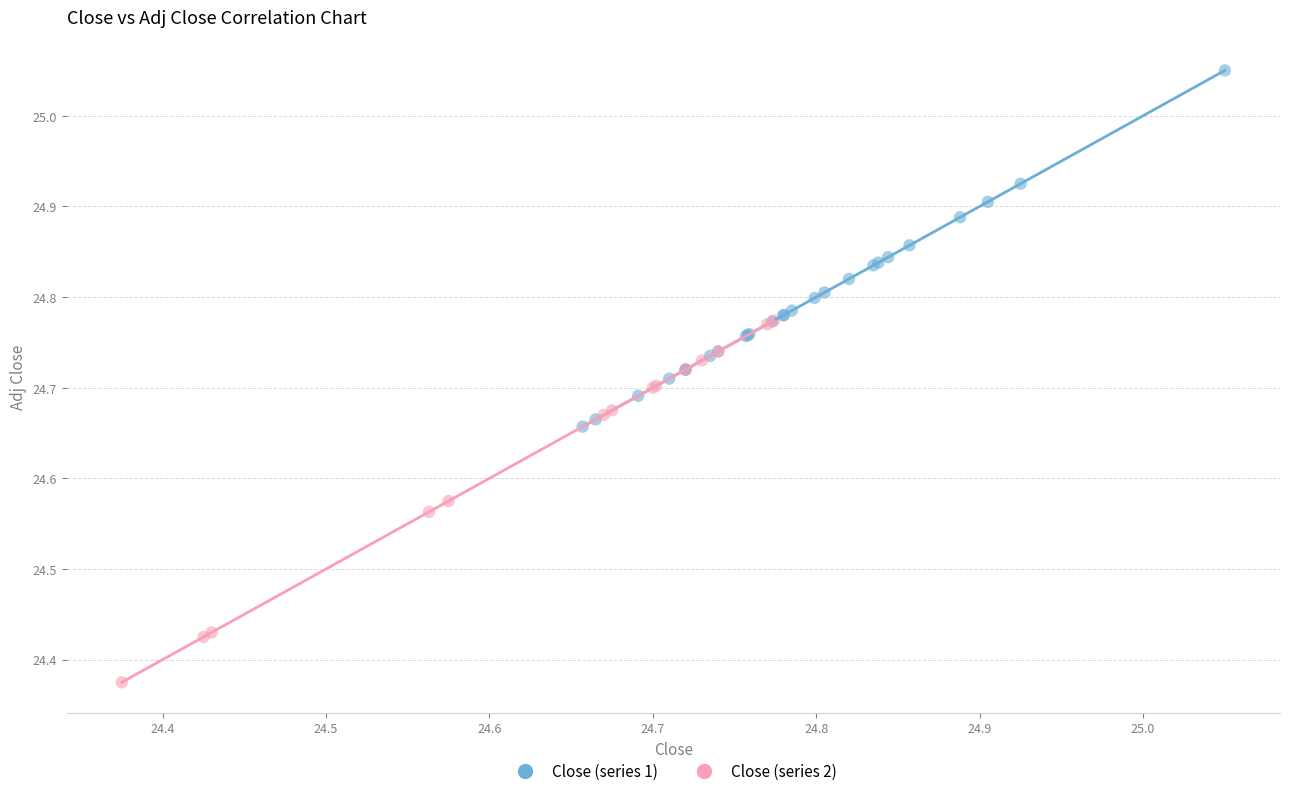

Which series reaches the maximum Y coordinate?

Close (series 1)